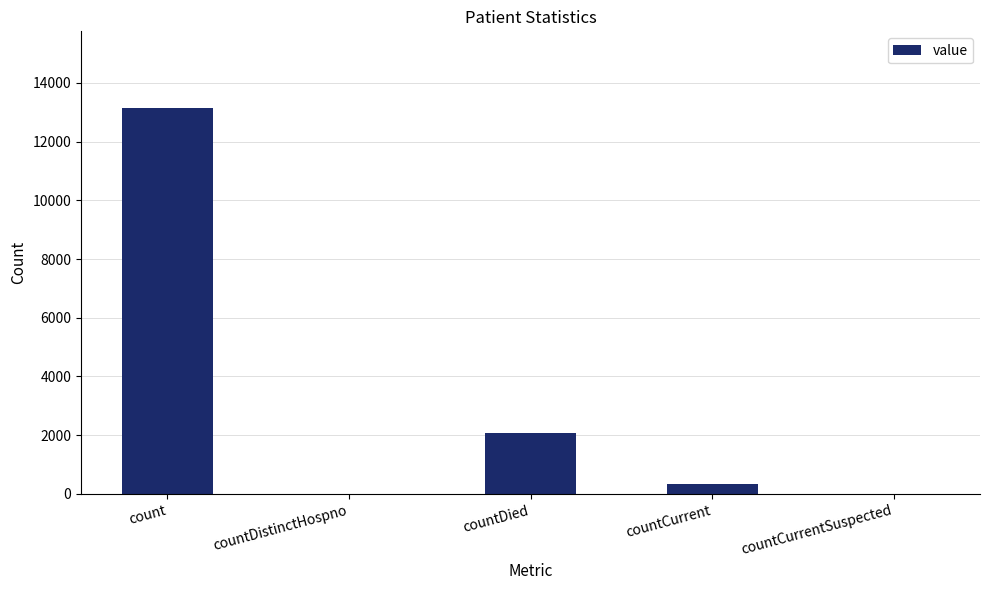

The value at countDistinctHospno is 0. True or false?

True